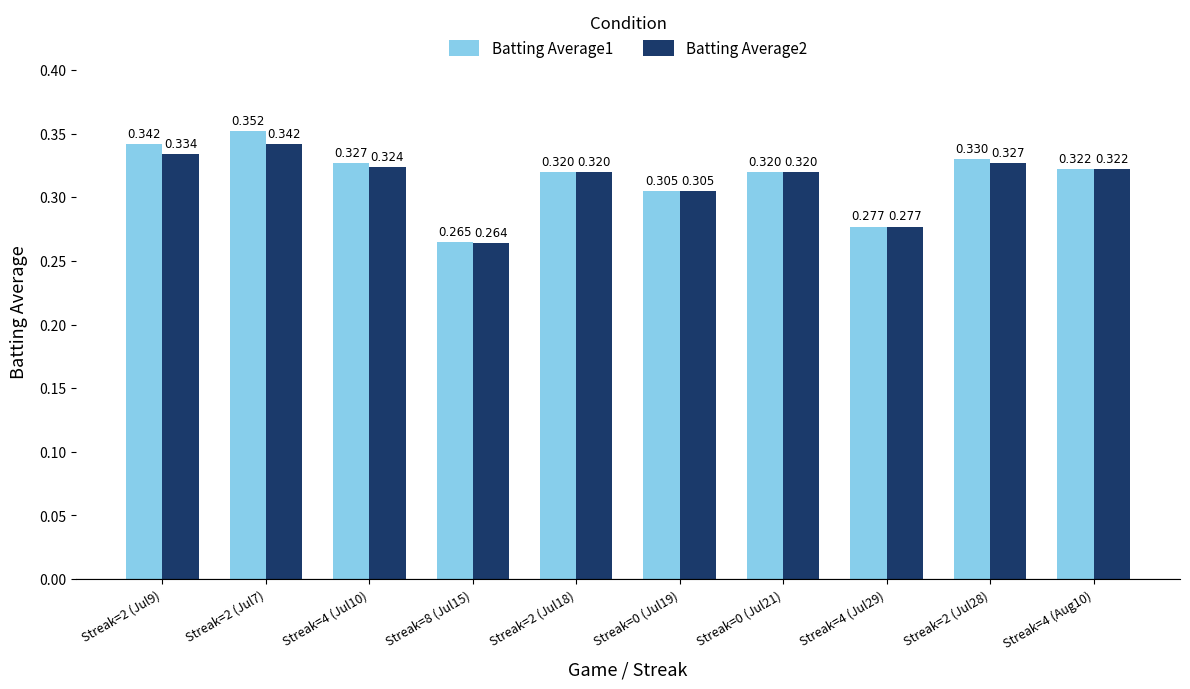

Does the chart contain any negative values?

No